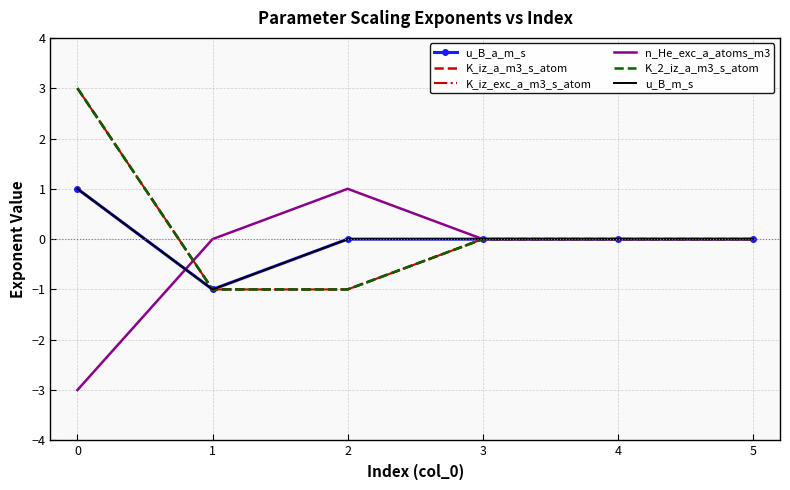

At which label is K_iz_a_m3_s_atom closest to 1?

3